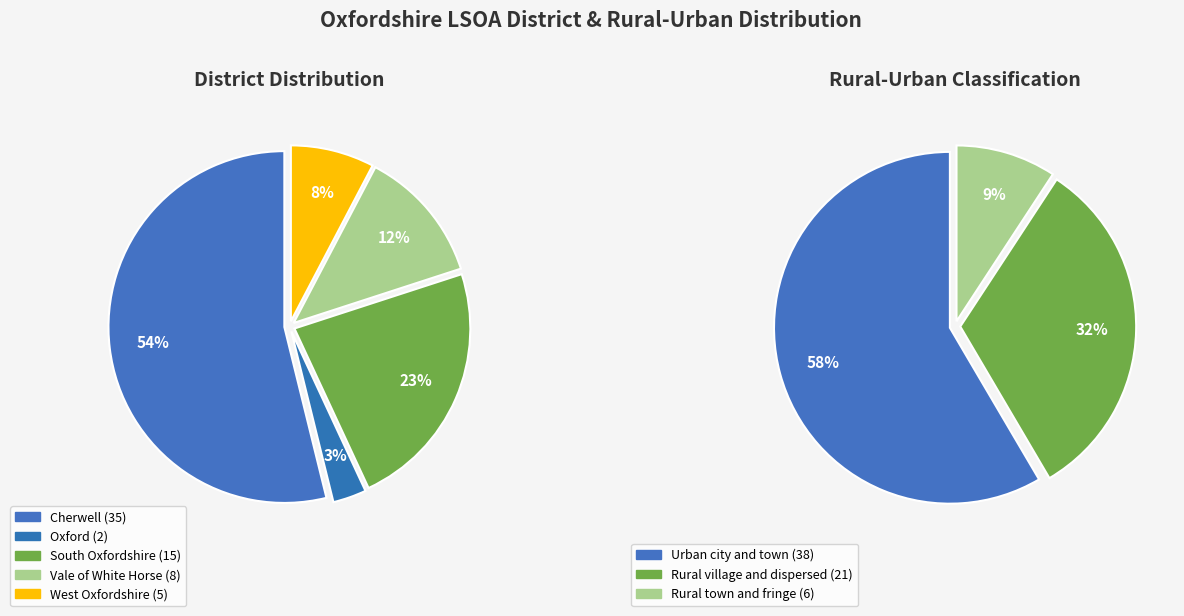

Does any single category account for the majority?

Yes